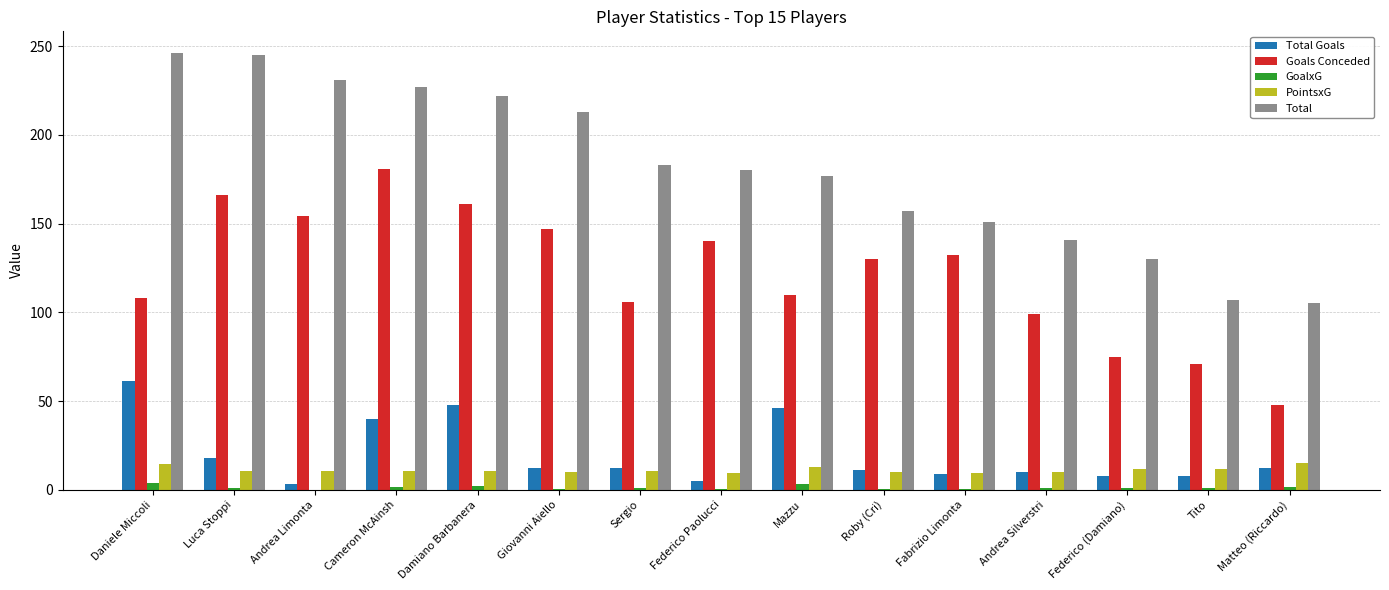

What is the sum of all Total Goals values?

303.0